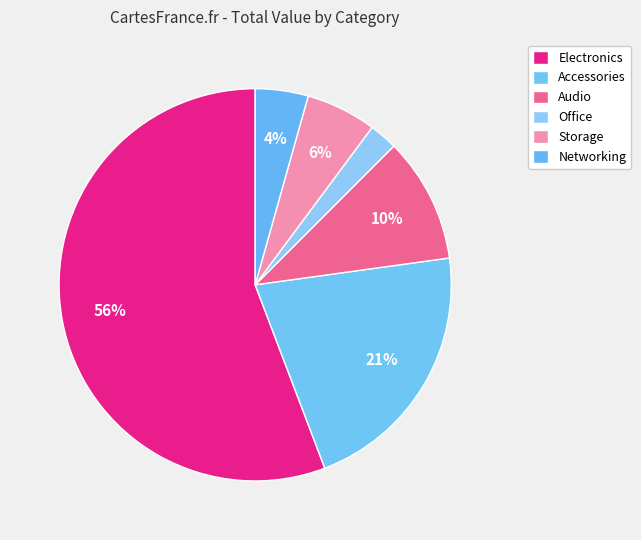

To the nearest percent, what portion does Office represent?

2%